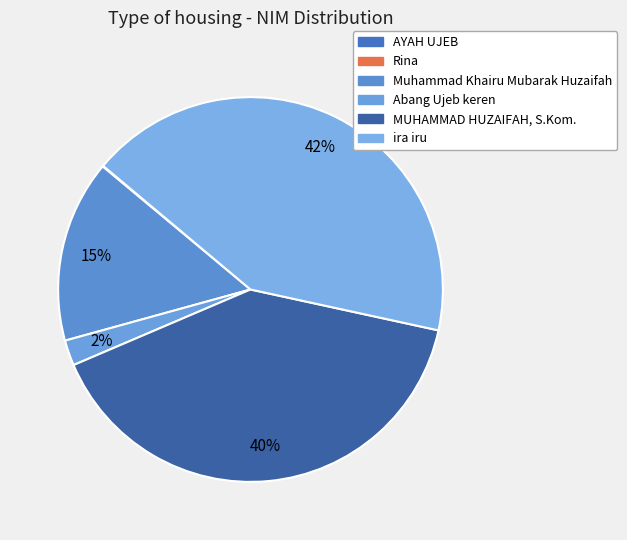

Rank the categories by value from lowest to highest.

Rina, AYAH UJEB, Abang Ujeb keren, Muhammad Khairu Mubarak Huzaifah, MUHAMMAD HUZAIFAH, S.Kom., ira iru